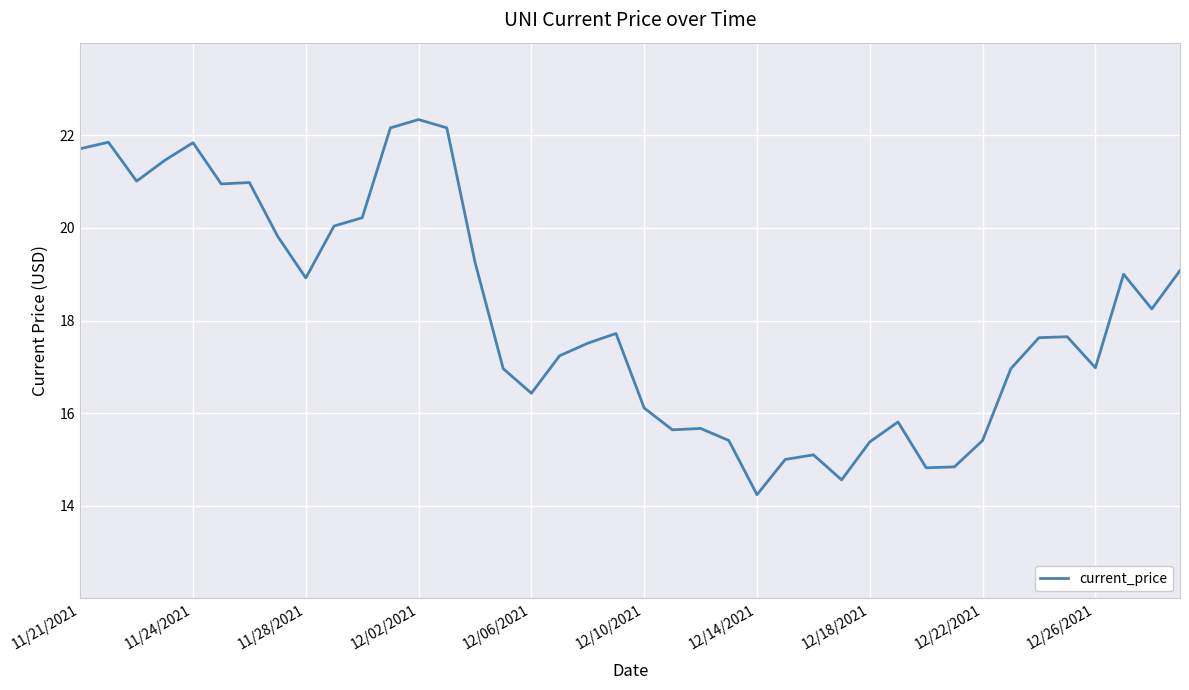

What is the sum of all values?

724.1